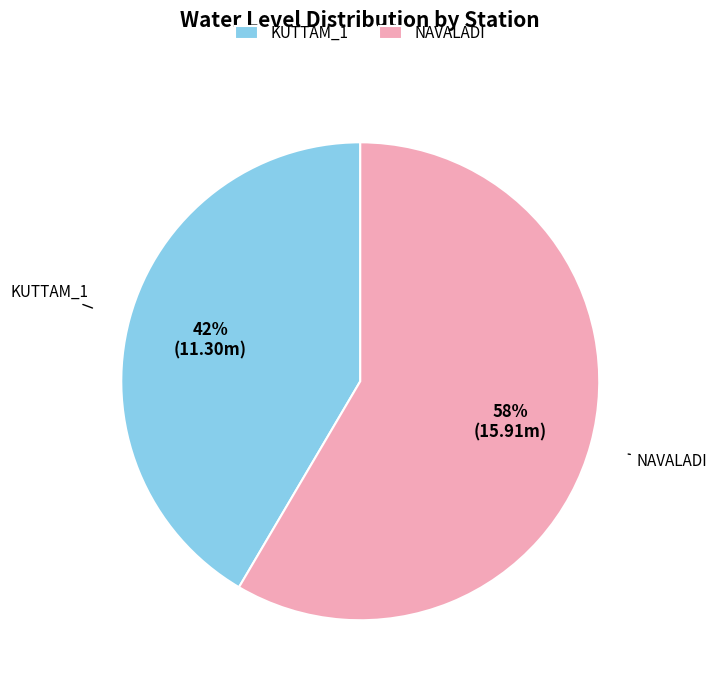

Is it true that NAVALADI is 66% of the pie?

False